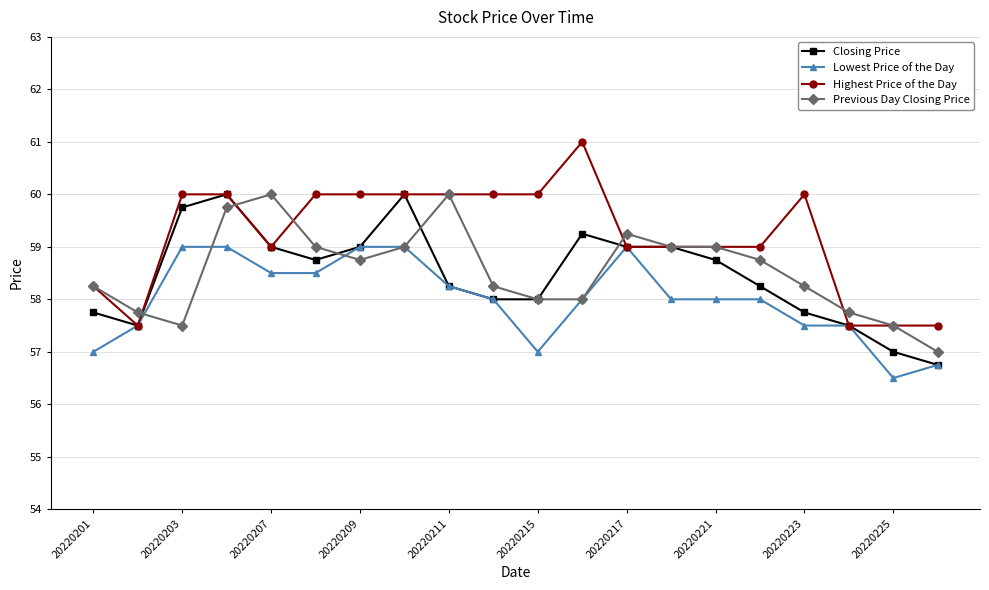

What is the maximum value shown in the chart?

61.0